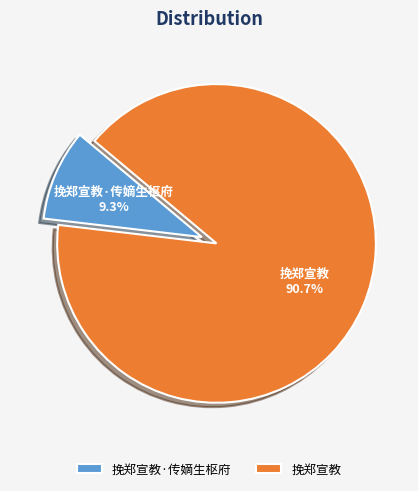

How many segments does this pie chart have?

2